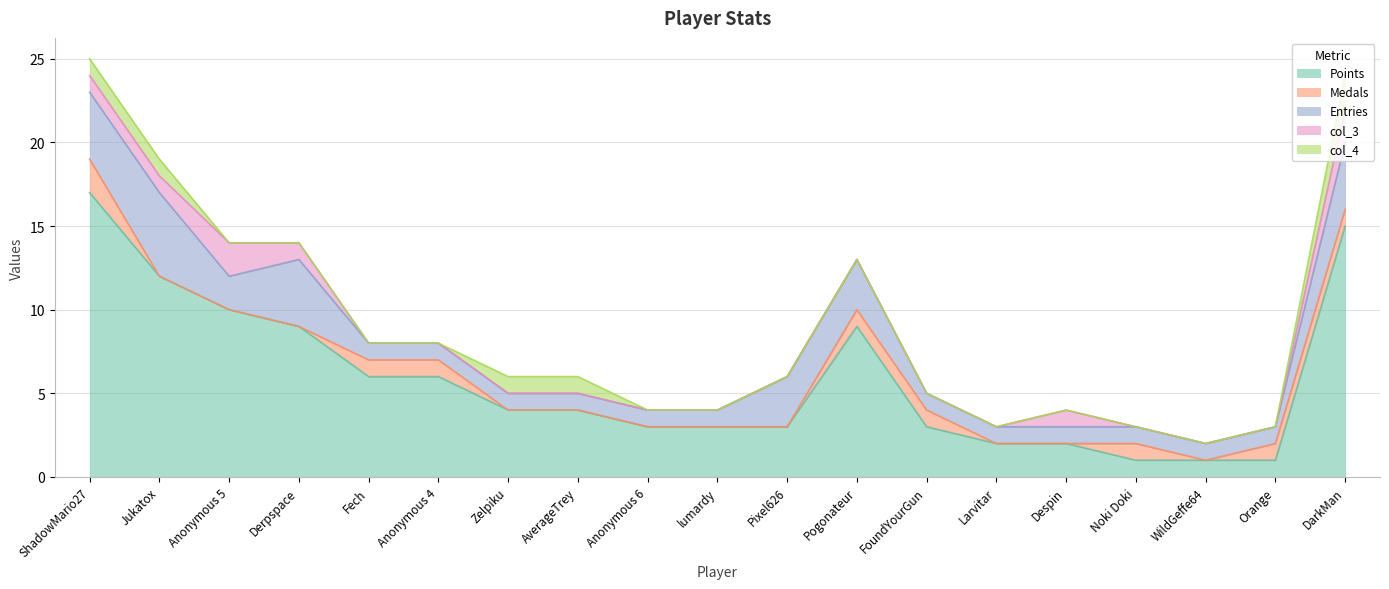

What is the difference between the highest and lowest values at Pixel626?

3